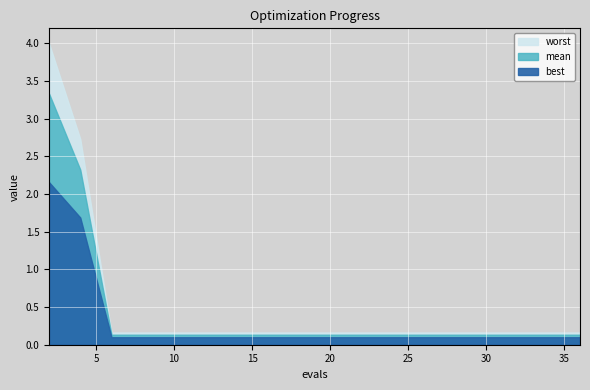

At which label is best closest to 1?

4